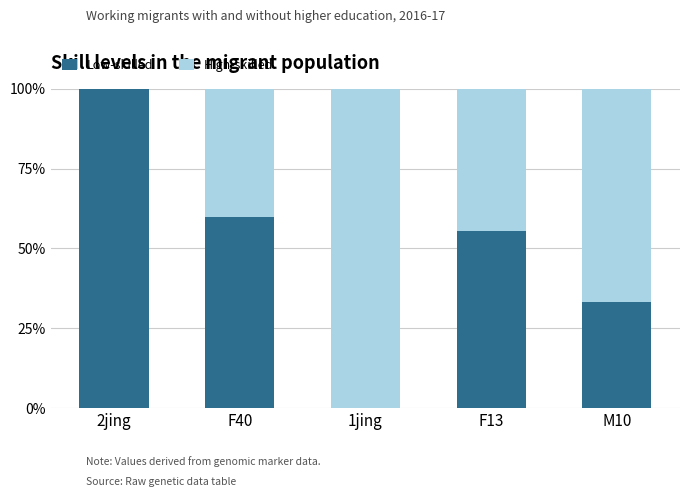

At which label is Low-skilled closest to 50?

F13